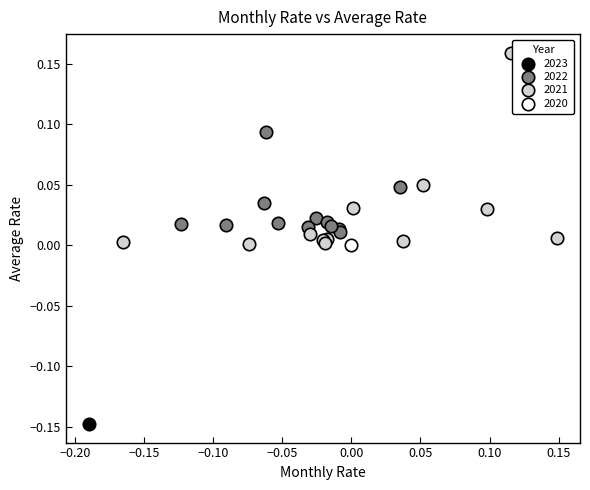

What are all the series names shown in the legend?

2023, 2022, 2021, 2020